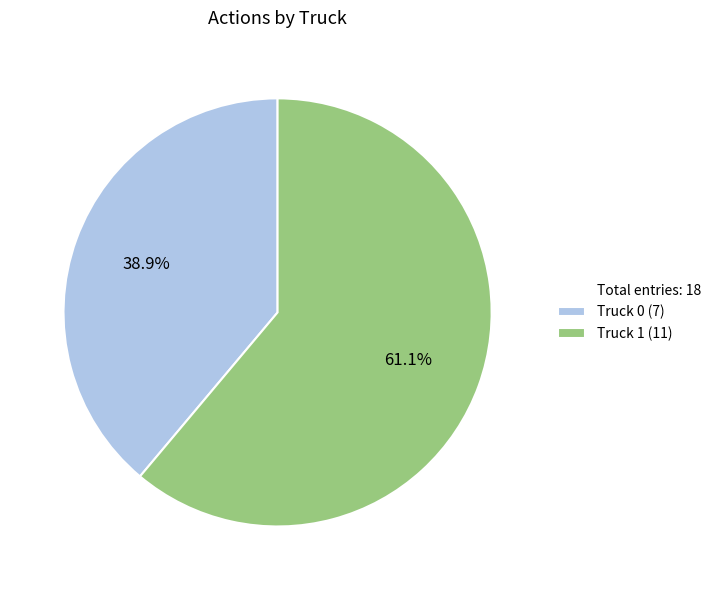

Does any single category account for the majority?

Yes